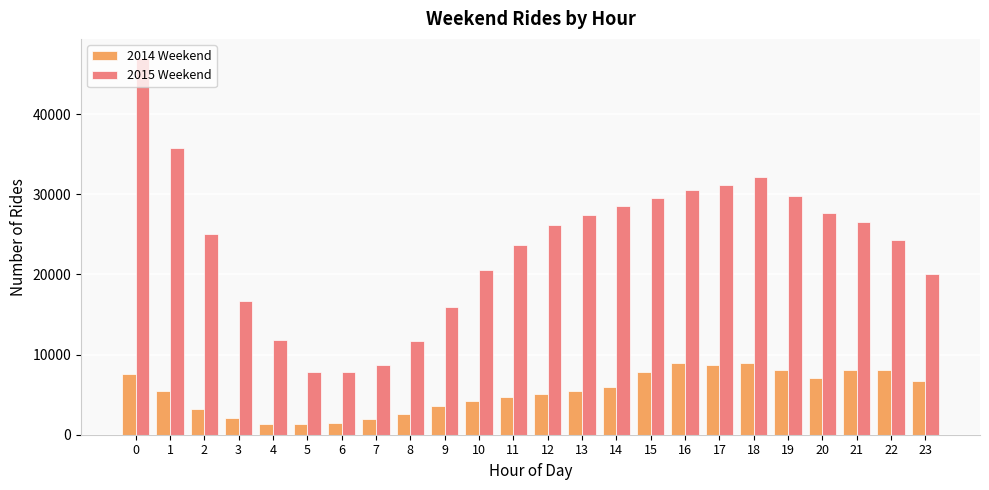

Is it true that 2015 Weekend equals 42587 at 11?

False